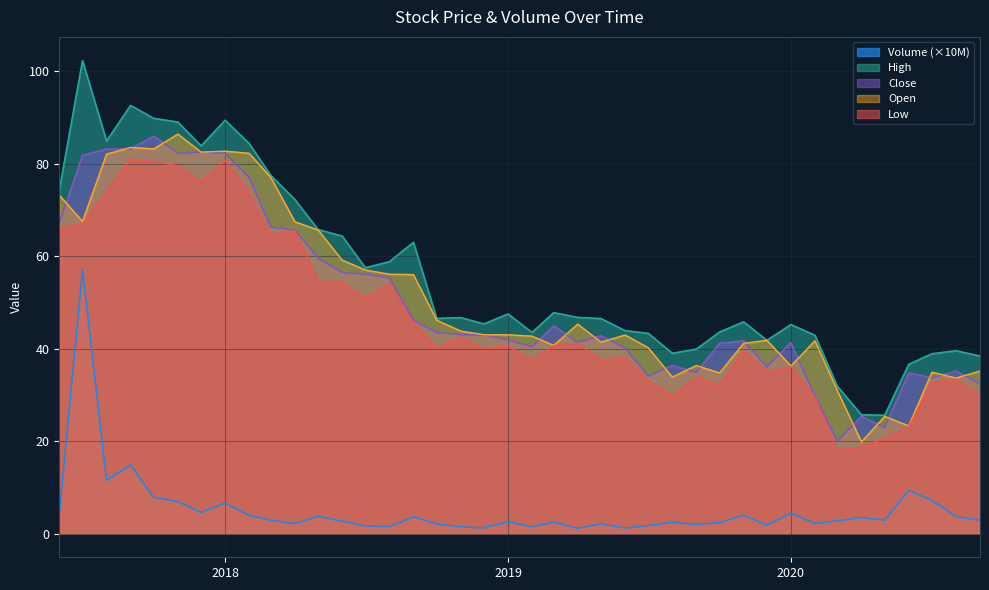

Is it true that Low equals 51.5 at 2019-05?

False